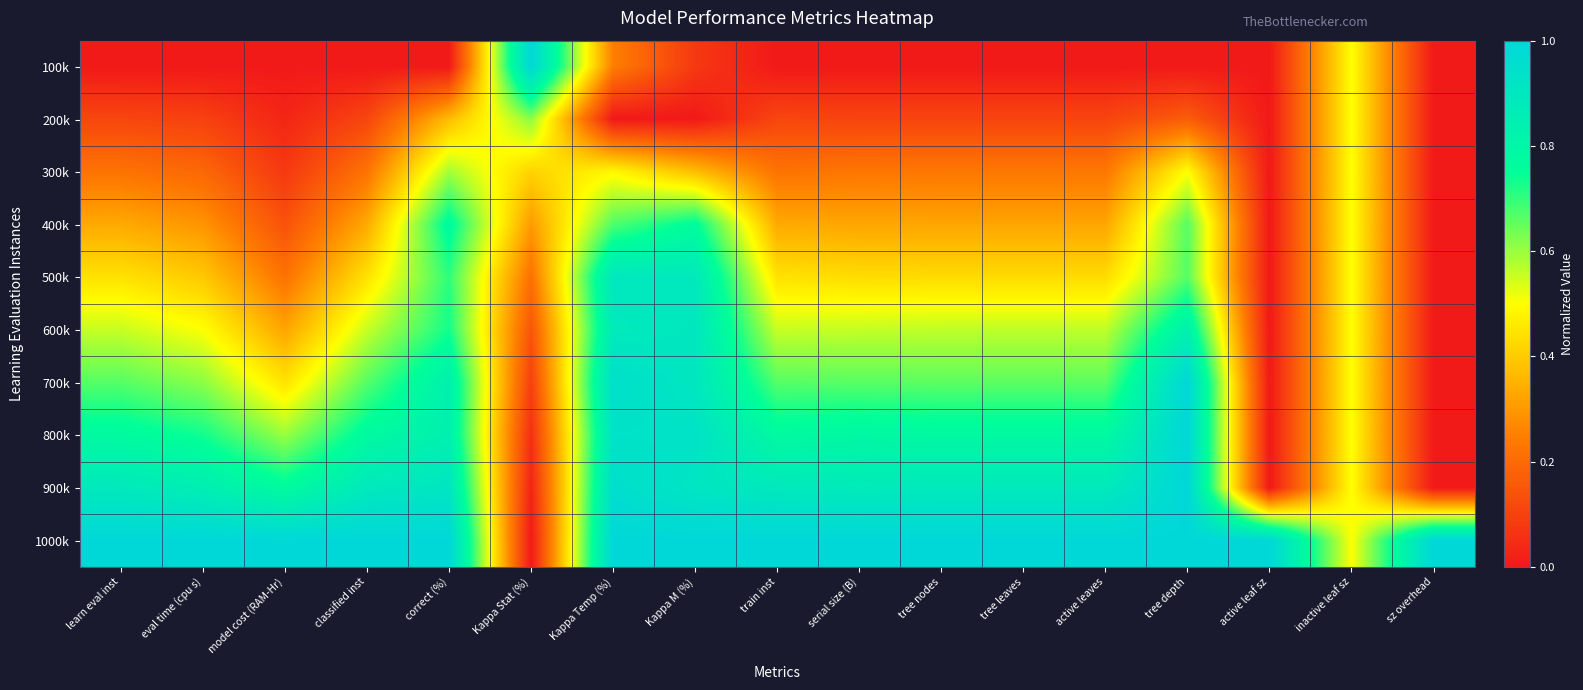

Rank the series at active leaves from lowest to highest value.

100k, 200k, 300k, 400k, 500k, 600k, 700k, 800k, 900k, 1000k